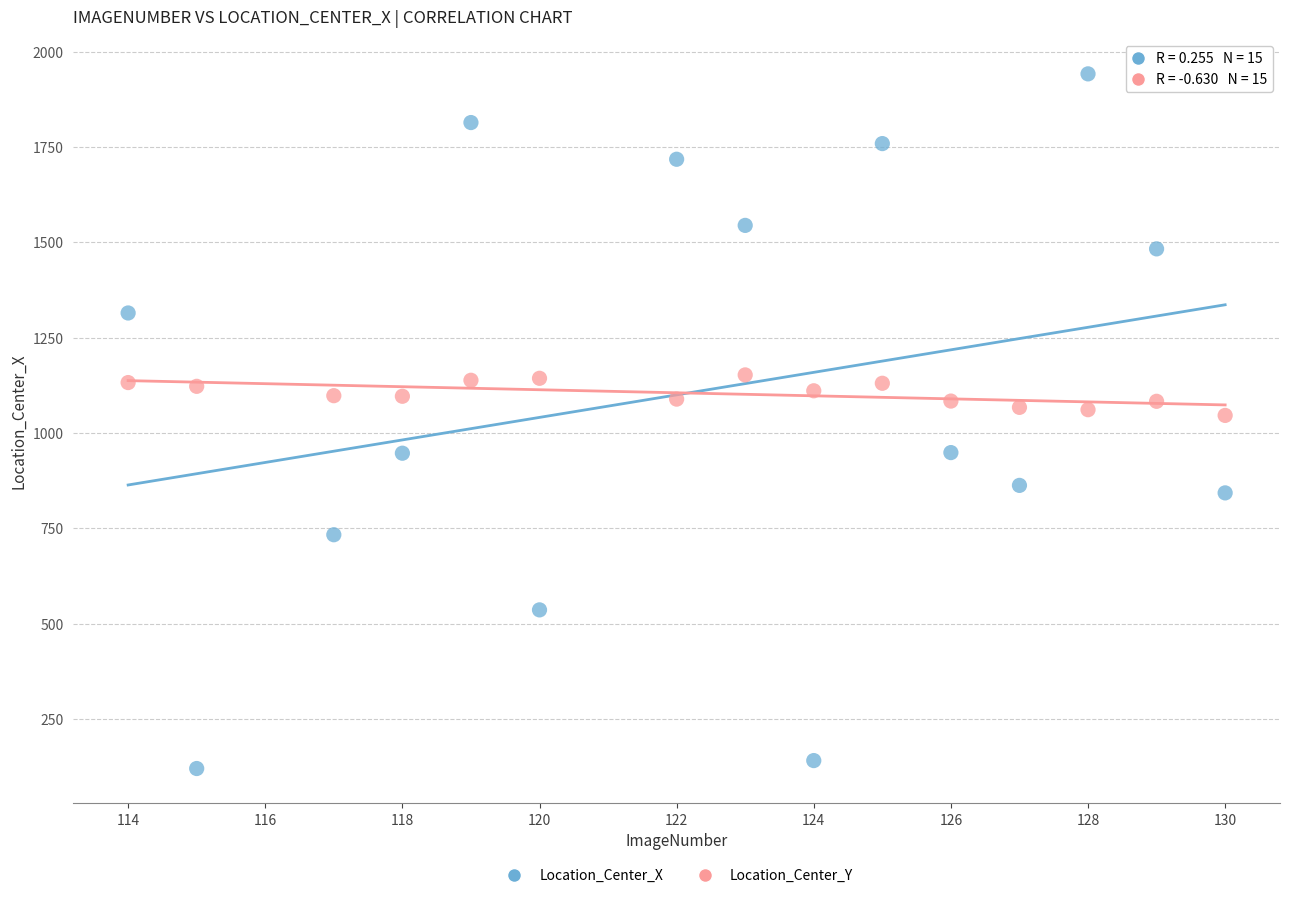

Which series reaches the minimum Y coordinate?

Location_Center_X